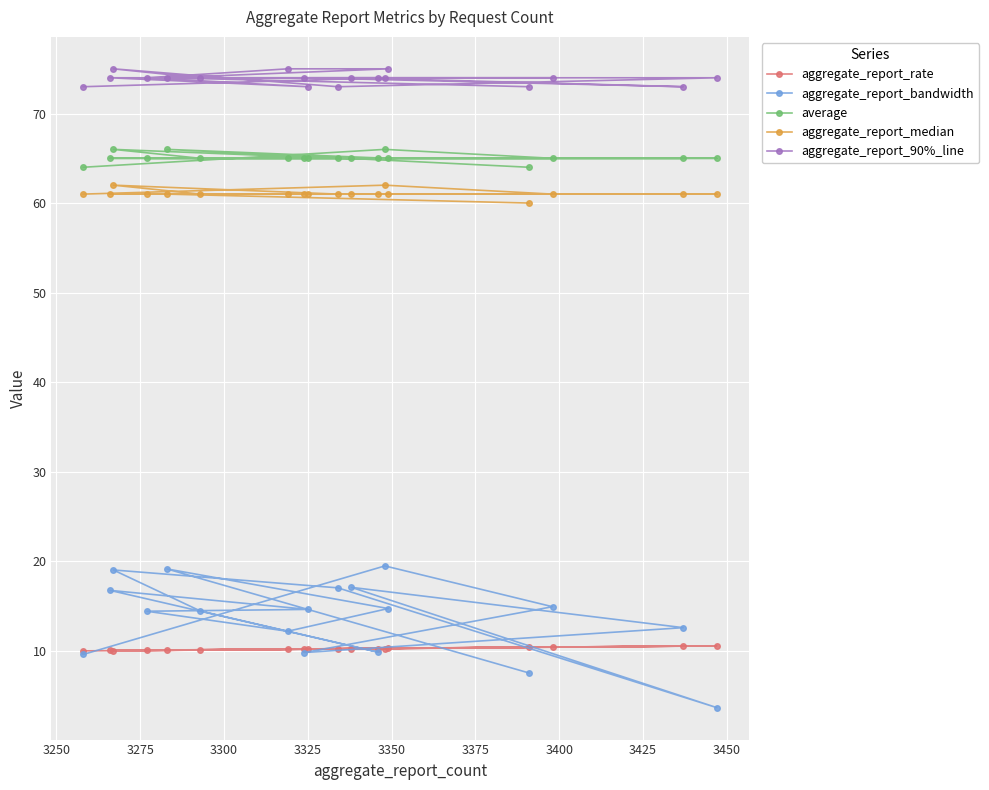

How many data points in aggregate_report_bandwidth are less than 14?

7